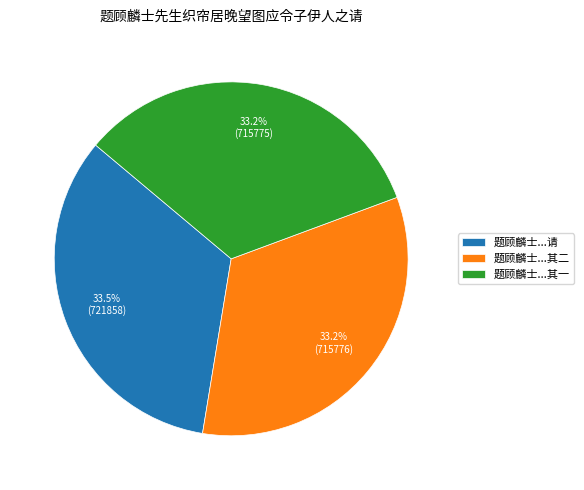

What percentage do 题顾麟士...请 and 题顾麟士...其一 together represent?

66.8%